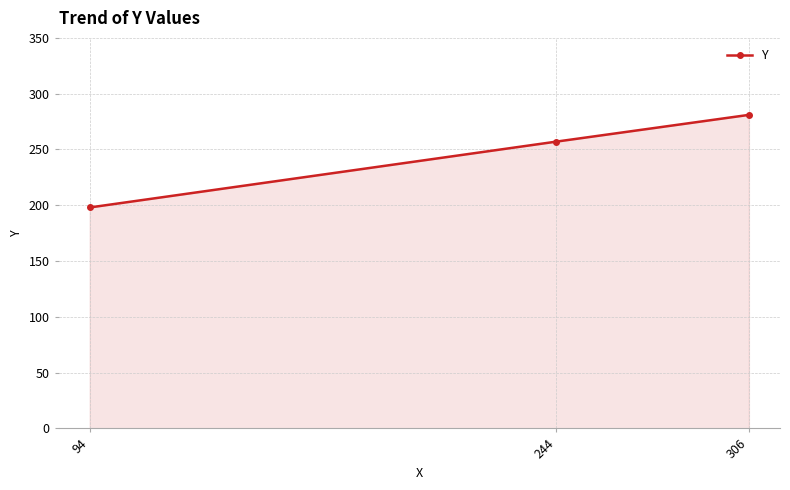

What is the difference between the maximum and minimum values?

83